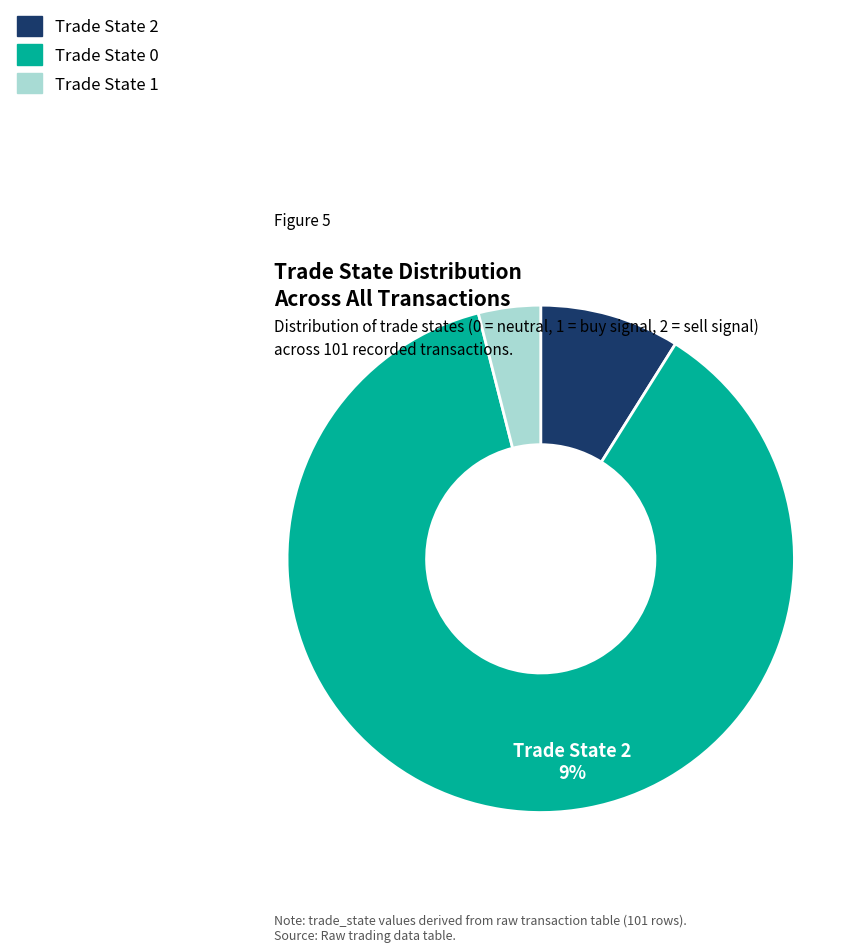

Count the number of slices in the pie.

3